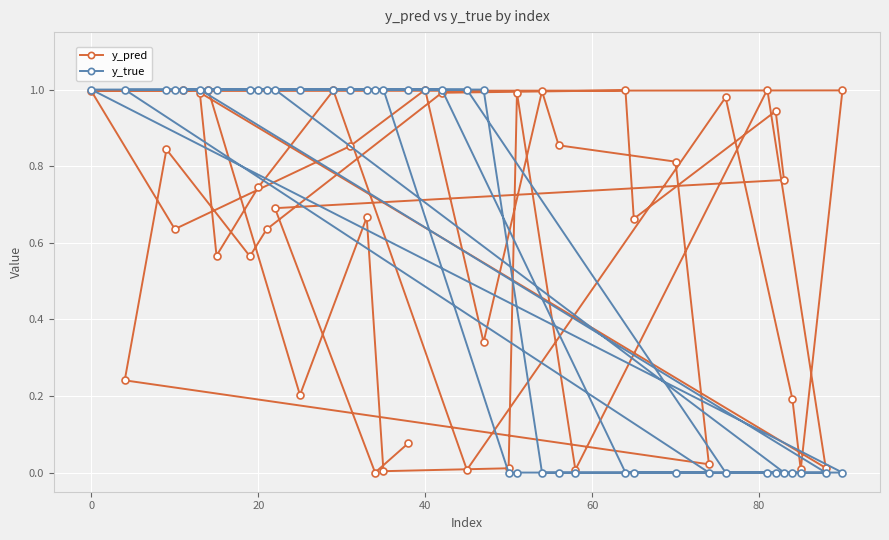

True or false: y_pred and y_true cross at least once.

True